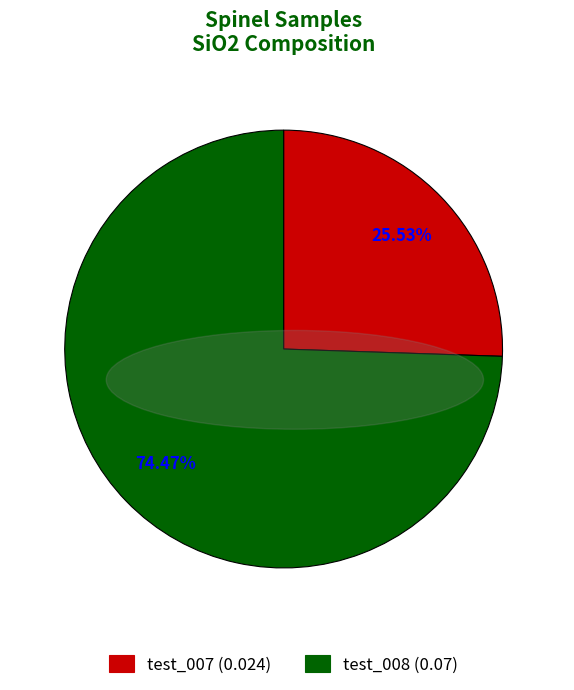

Between test_007 and test_008, which is larger?

test_008